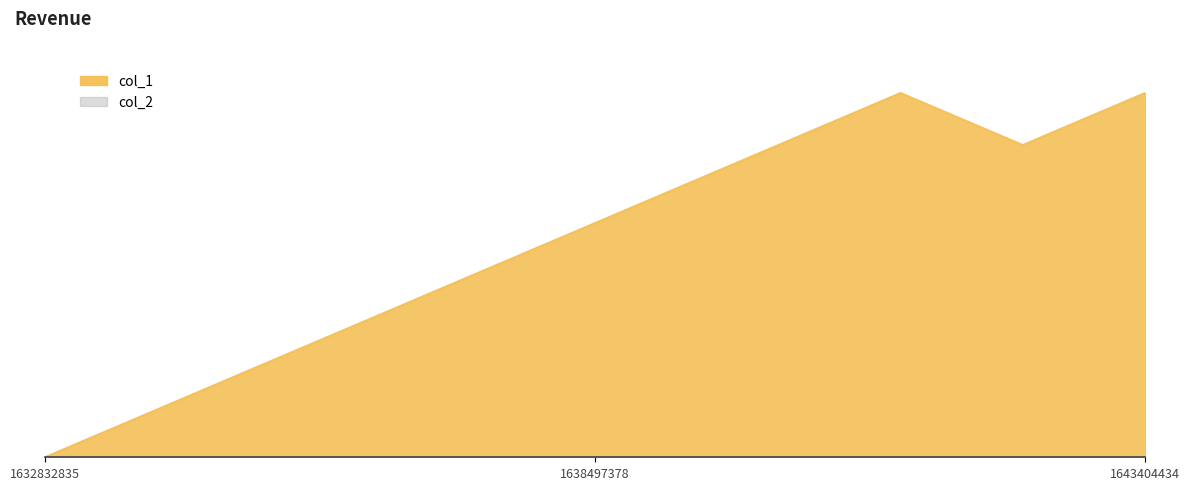

The chart shows a value of 2 at 1636063841. True or false?

False